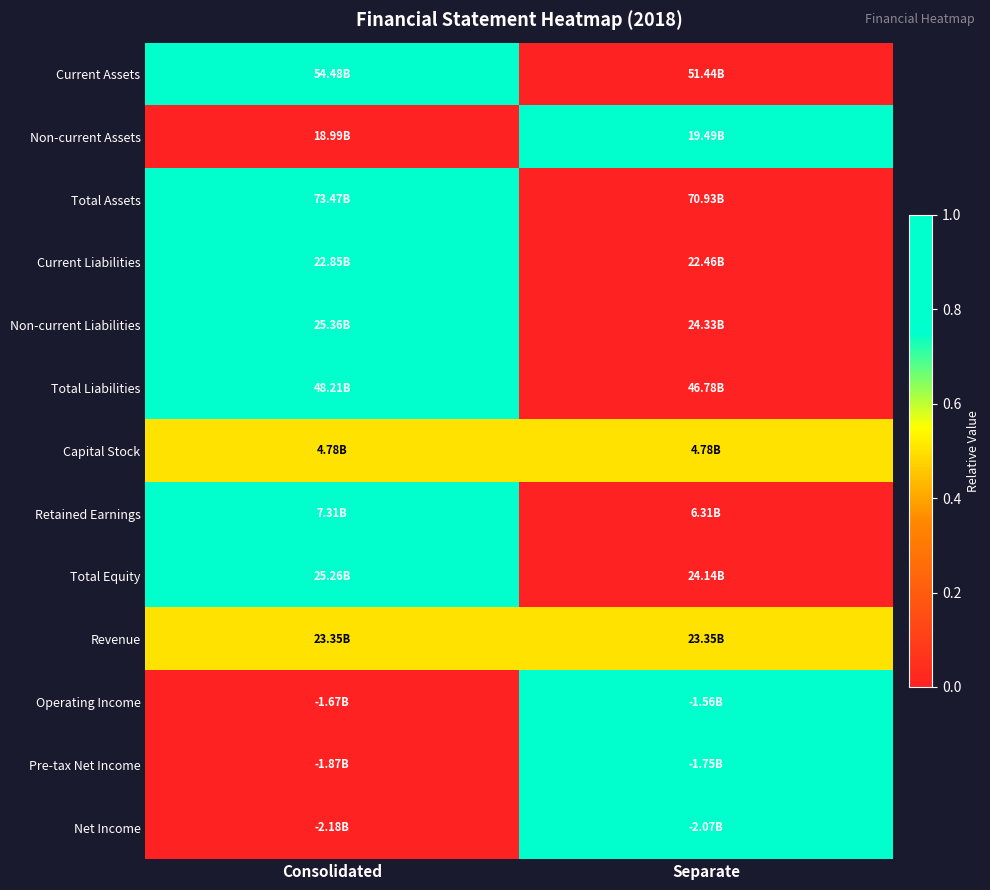

Reading right to left, transcribe all the data shown in this chart.

Current Assets: Separate=0.0	Consolidated=1.0
Non-current Assets: Separate=1.0	Consolidated=0.0
Total Assets: Separate=0.0	Consolidated=1.0
Current Liabilities: Separate=0.0	Consolidated=1.0
Non-current Liabilities: Separate=0.0	Consolidated=1.0
Total Liabilities: Separate=0.0	Consolidated=1.0
Capital Stock: Separate=0.5	Consolidated=0.5
Retained Earnings: Separate=0.0	Consolidated=1.0
Total Equity: Separate=0.0	Consolidated=1.0
Revenue: Separate=0.5	Consolidated=0.5
Operating Income: Separate=1.0	Consolidated=0.0
Pre-tax Net Income: Separate=1.0	Consolidated=0.0
Net Income: Separate=1.0	Consolidated=0.0